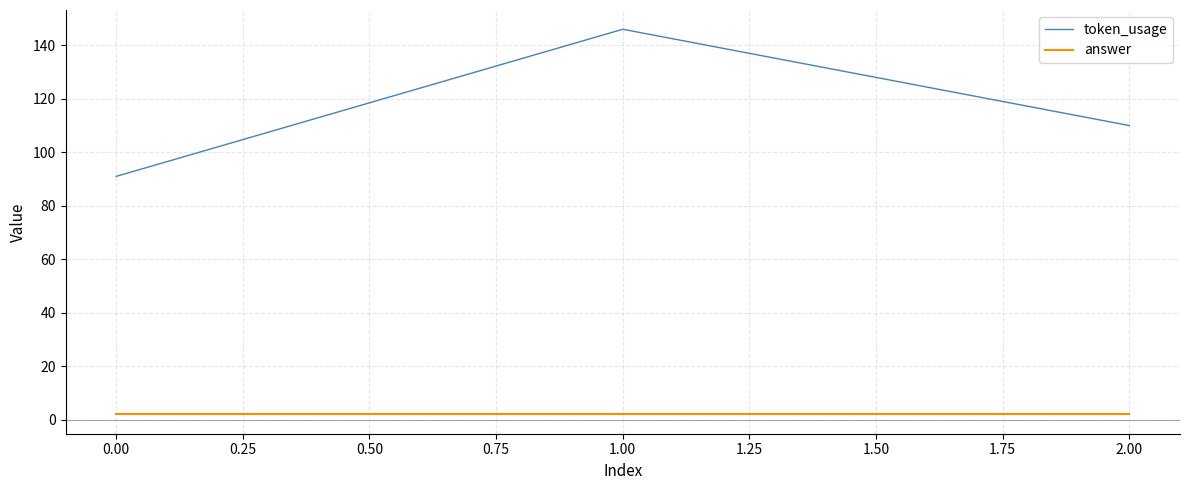

Between 0.00 and 2.00, which series saw the biggest shift?

token_usage